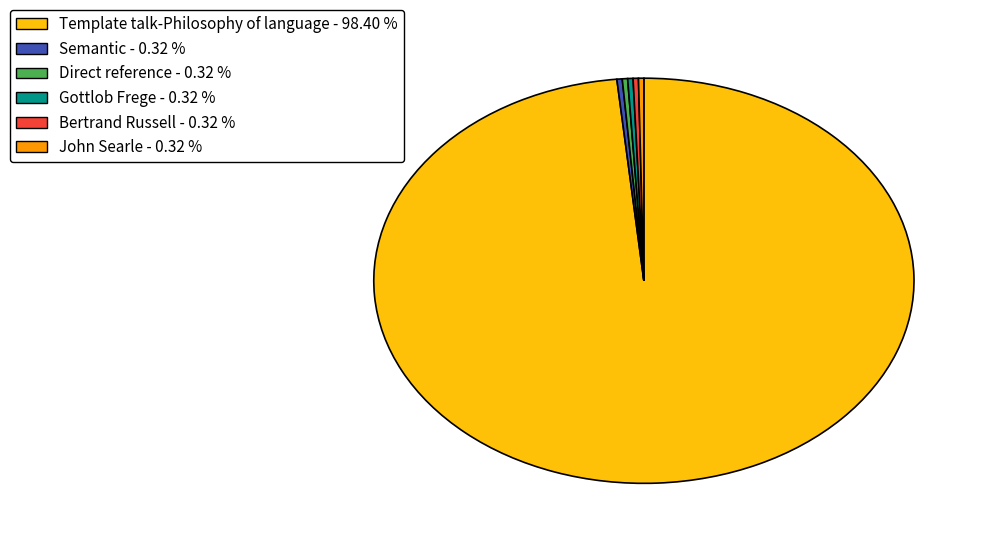

Is the sum of Direct reference - 0.32 % and Gottlob Frege - 0.32 % greater than half?

No